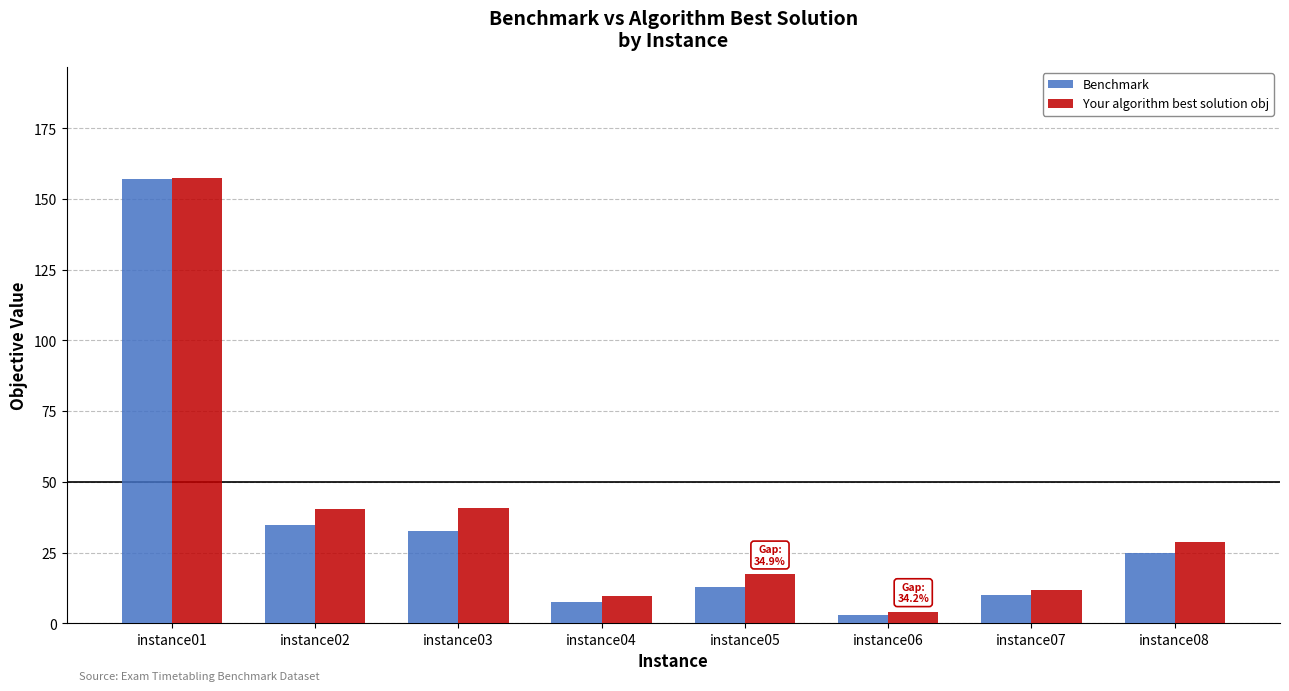

How many bars are there in each group?

2